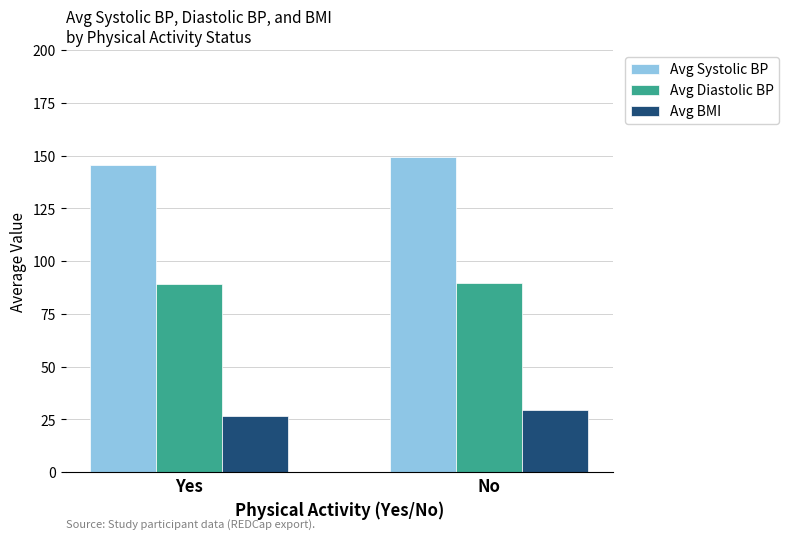

True or false: Avg BMI has a value of 26.4 at Yes.

True